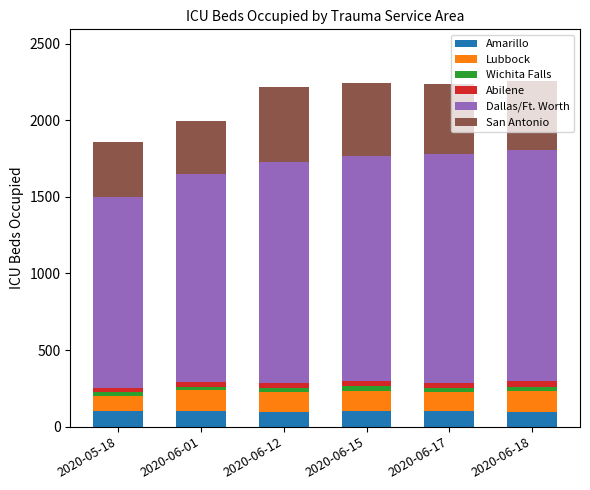

The value of Amarillo at 2020-06-17 is 101. True or false?

True